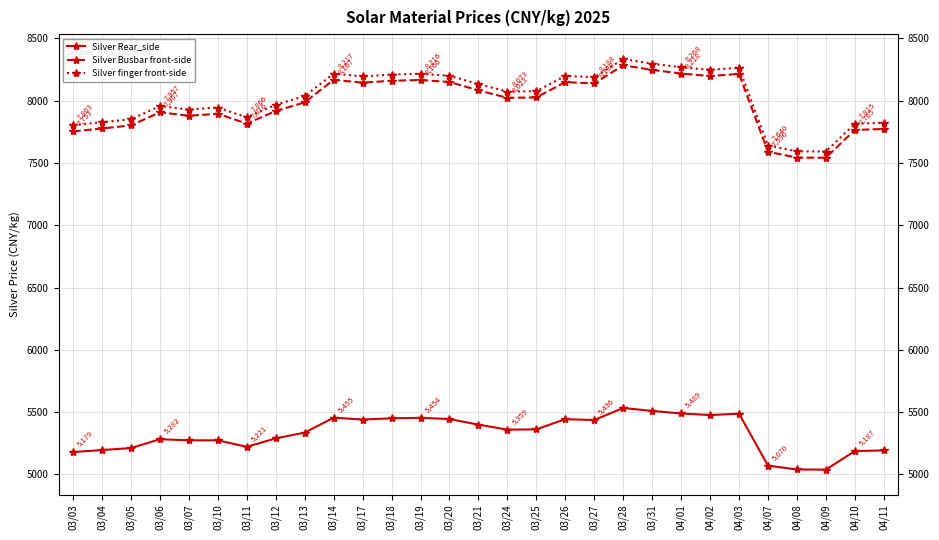

How many data points in Silver Busbar front-side are less than 8023?

14